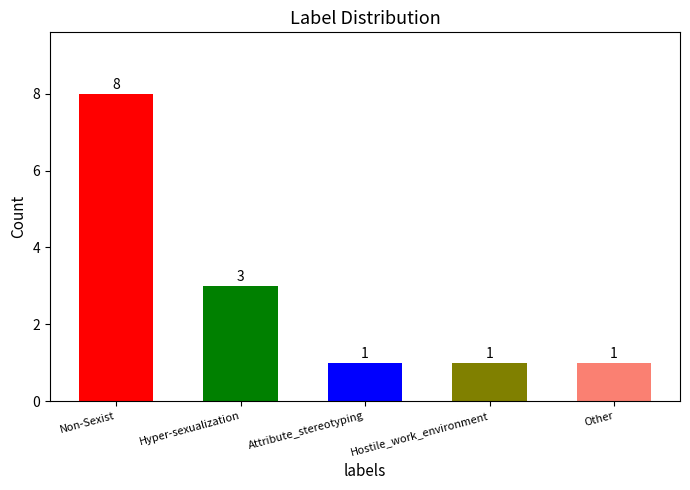

What is the sum of all values?

14